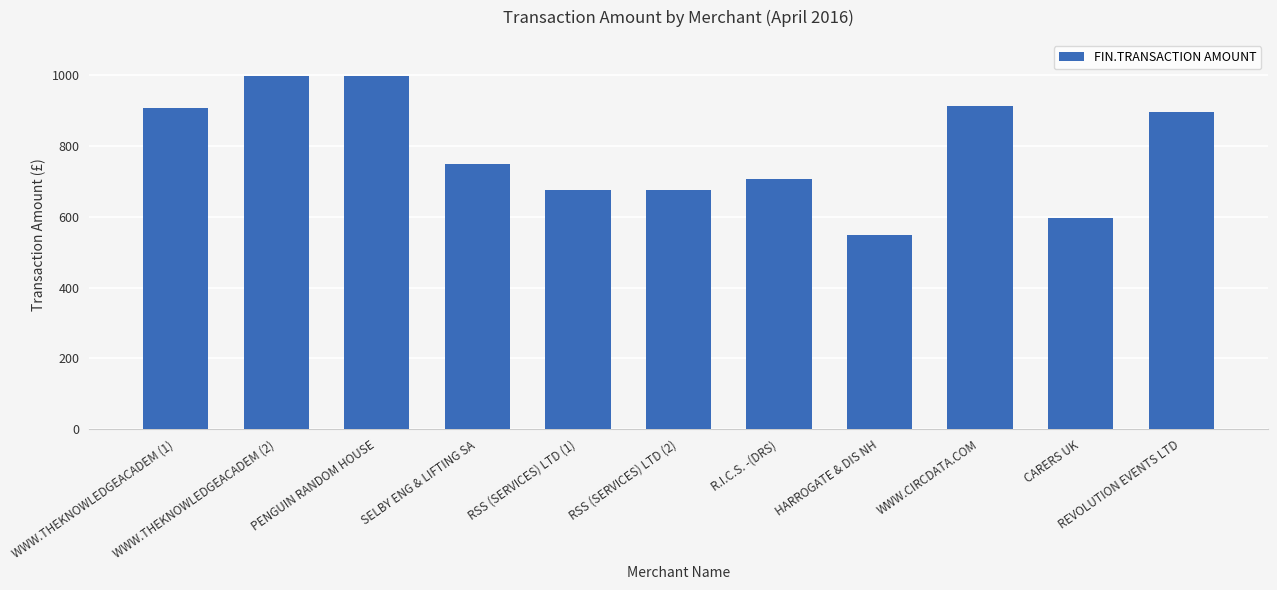

How many bars are there in total?

11